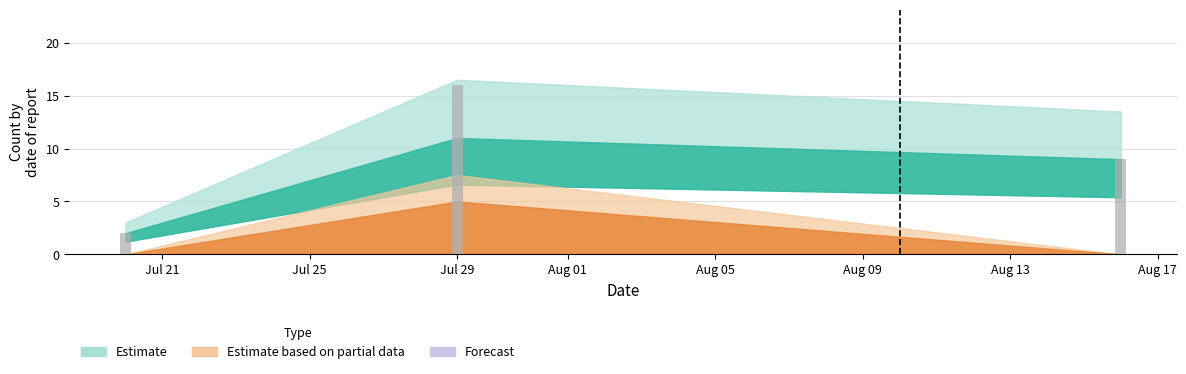

Which category has the lowest value across all series?

Jul 21